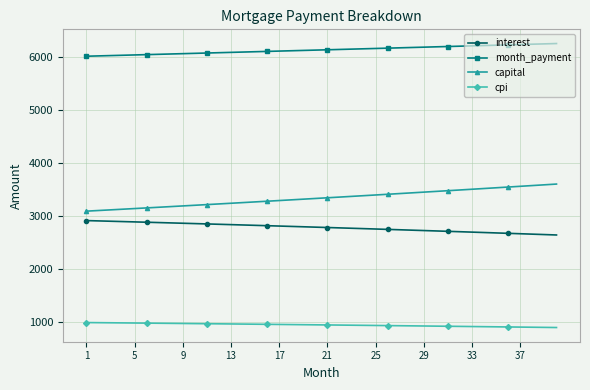

Rank the series by their maximum value, from highest to lowest.

month_payment, capital, interest, cpi